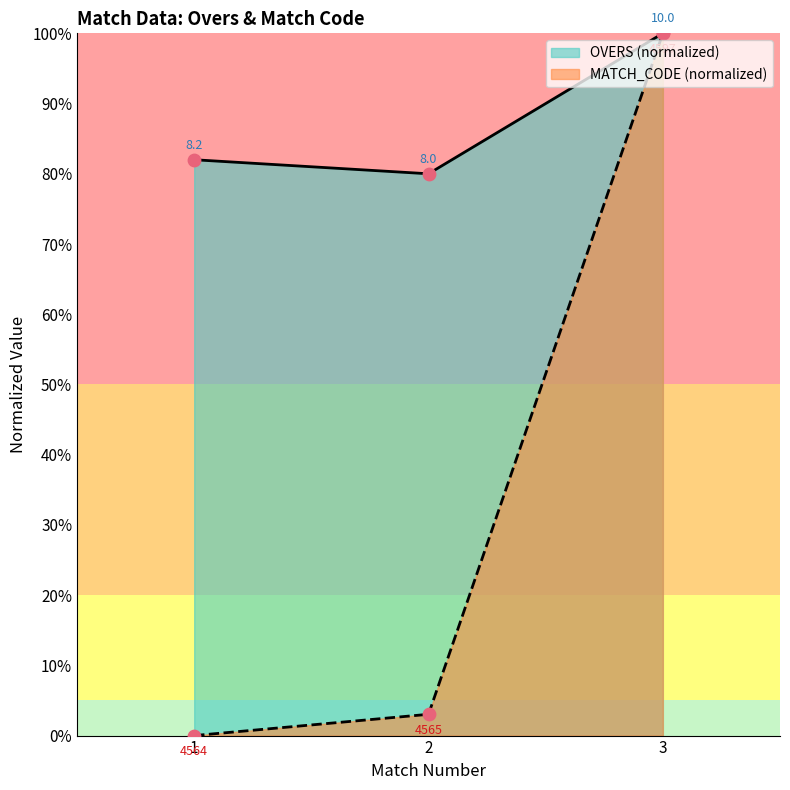

Is the value of OVERS at 2 greater than the value of MATCH_CODE at 3?

No